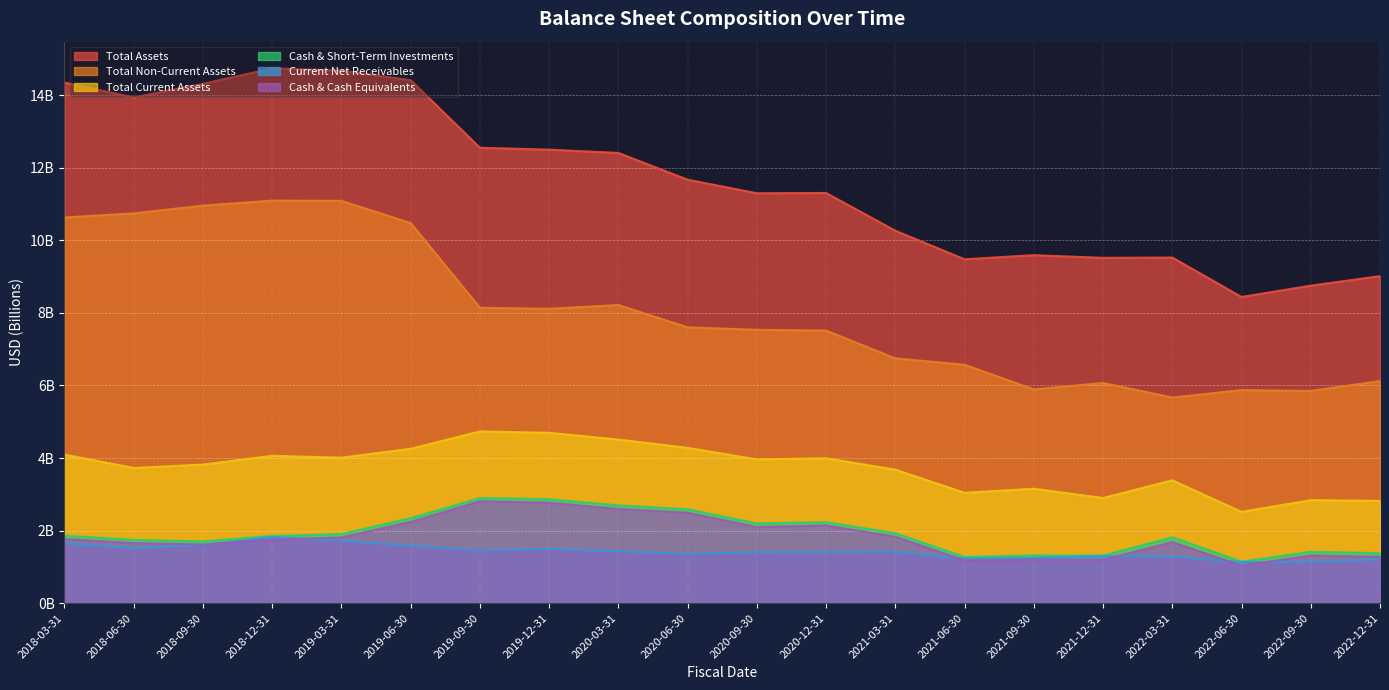

What is the sum of the Total Assets values at 2020-09-30 and 2021-03-31?

21.6